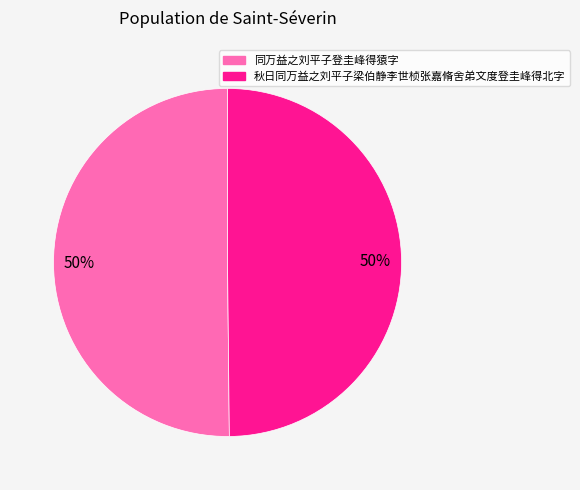

The 秋日同万益之刘平子梁伯静李世桢张嘉脩舍弟文度登圭峰得北字 slice represents 40% of the pie. True or false?

False